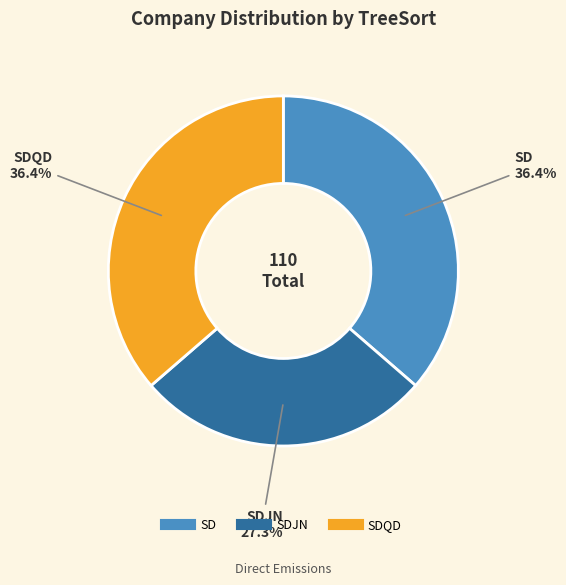

Does any single category account for the majority?

No